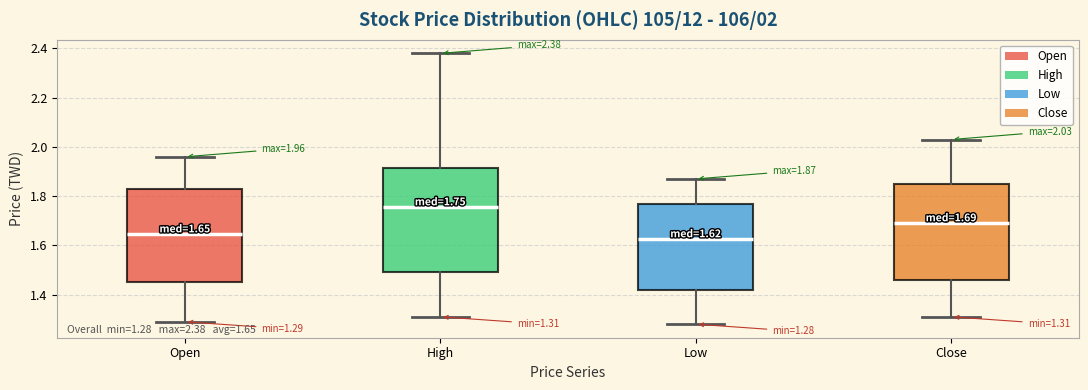

Which box is the tallest, from its lower edge to its upper edge?

High